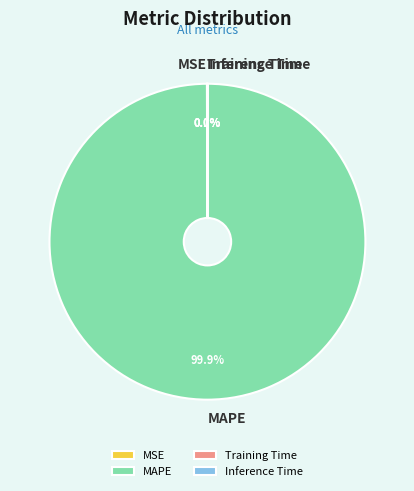

What is the largest slice in the pie chart?

MAPE